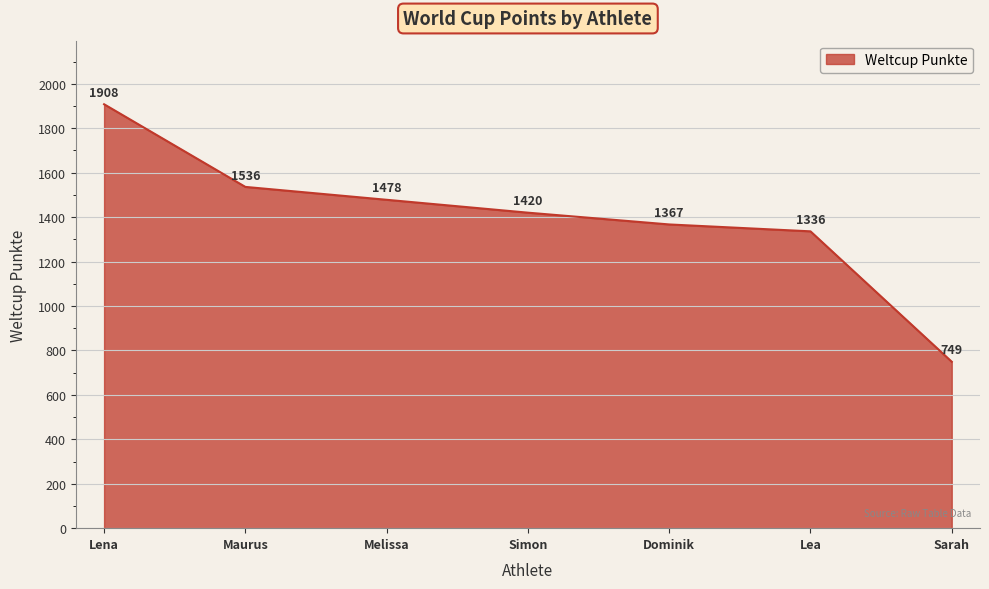

Reading right to left, transcribe all the data shown in this chart.

Sarah=749	Lea=1336	Dominik=1367	Simon=1420	Melissa=1478	Maurus=1536	Lena=1908